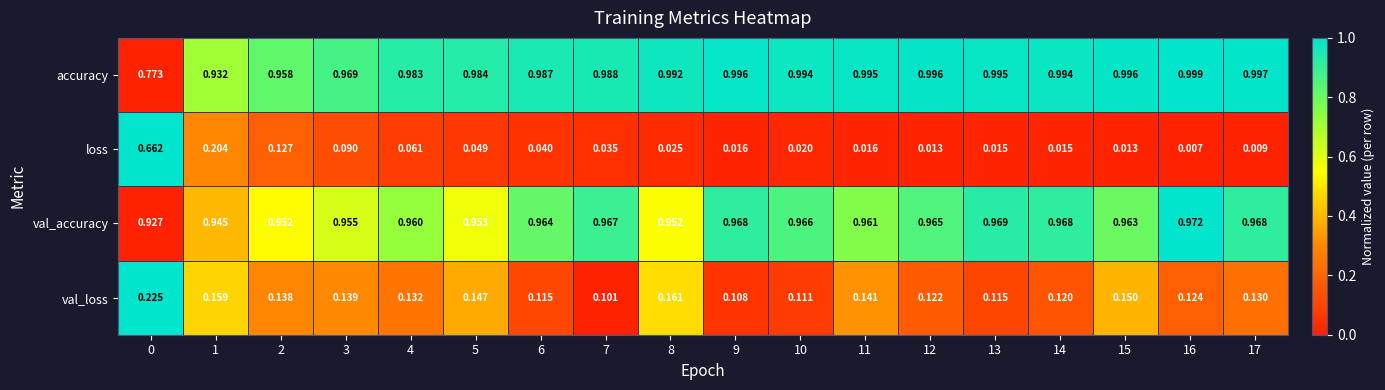

Which series has the largest range (max minus min)?

loss